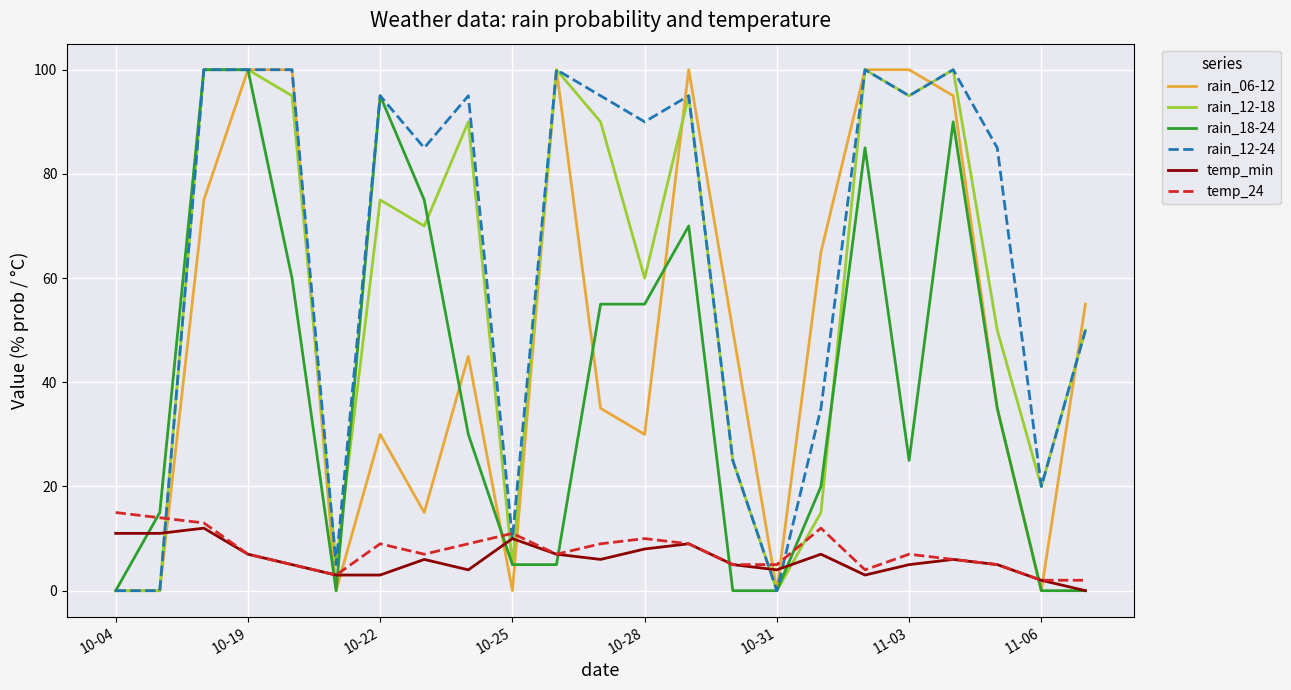

Which series has the largest total across all categories?

rain_12-24